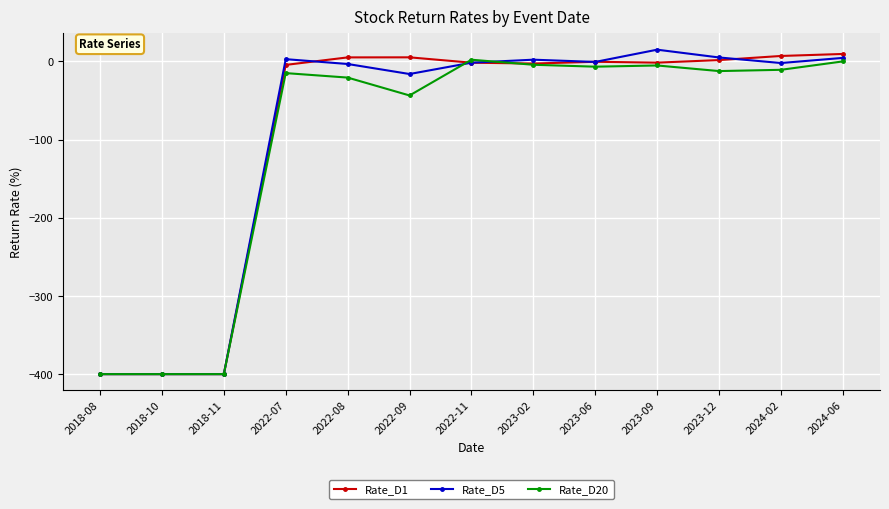

What is the label of the 1st point from the right?

2024-06